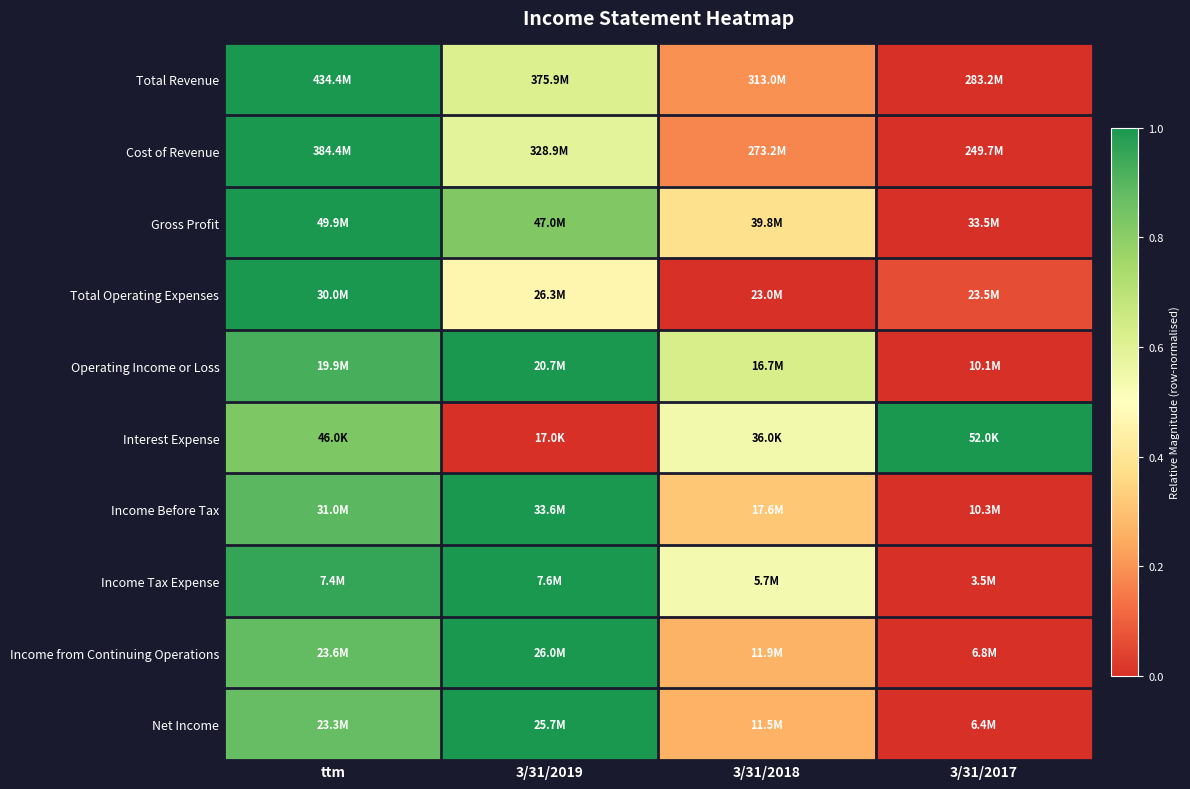

How many distinct data groups are displayed?

10